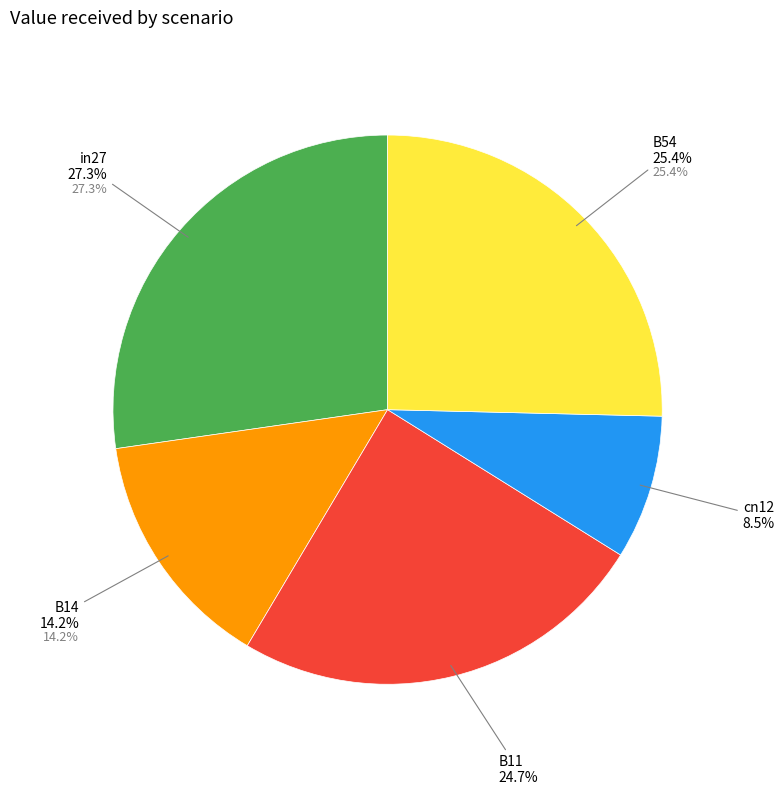

To the nearest percent, what is the average slice percentage?

20%